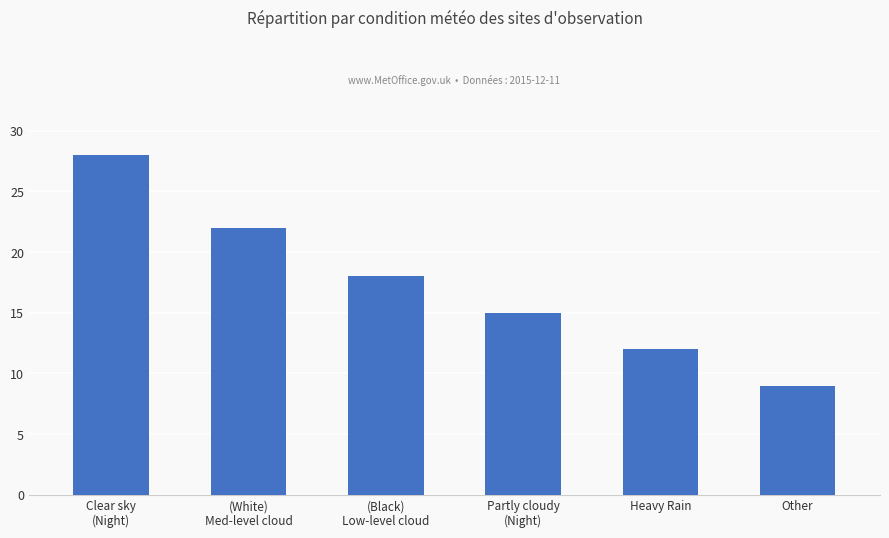

What is the smallest value displayed?

9